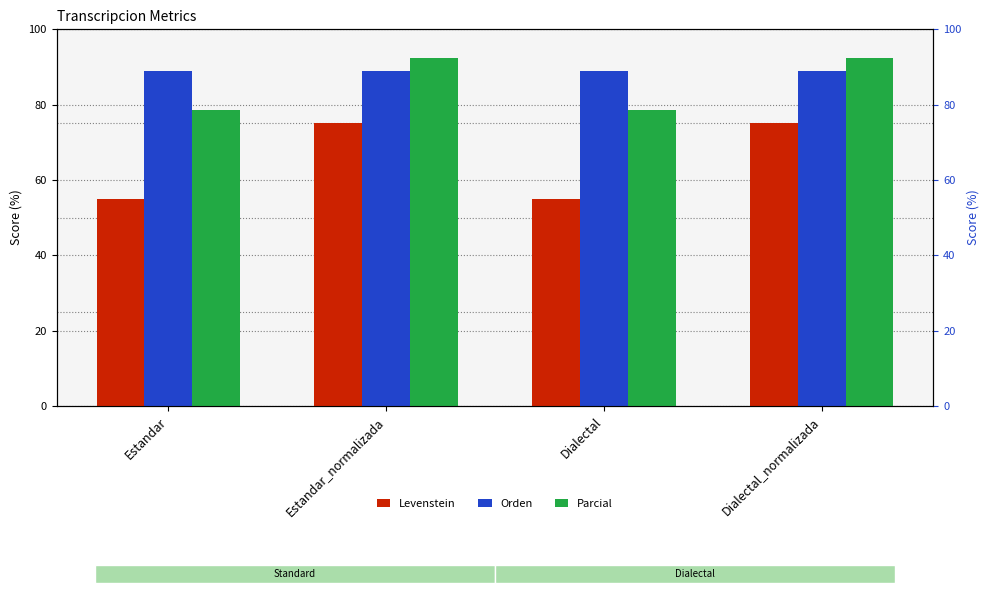

What is the label of the 1st bar from the left?

Estandar